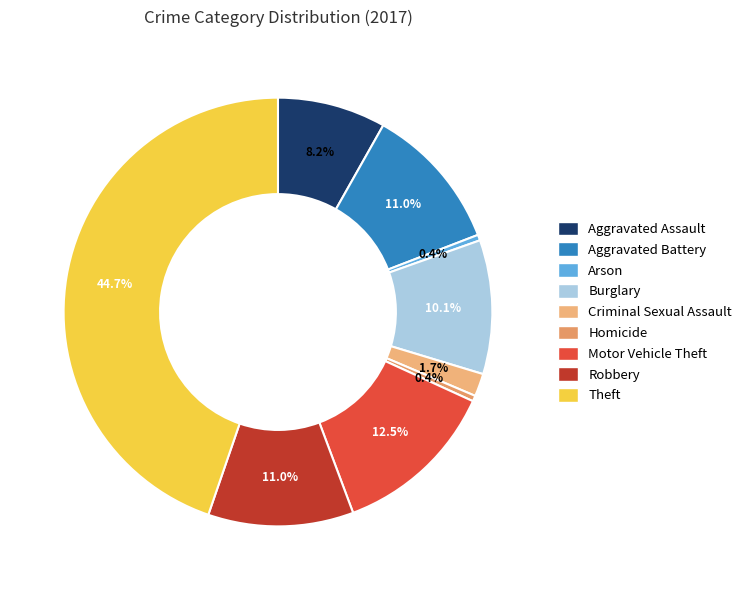

Count the number of slices in the pie.

9